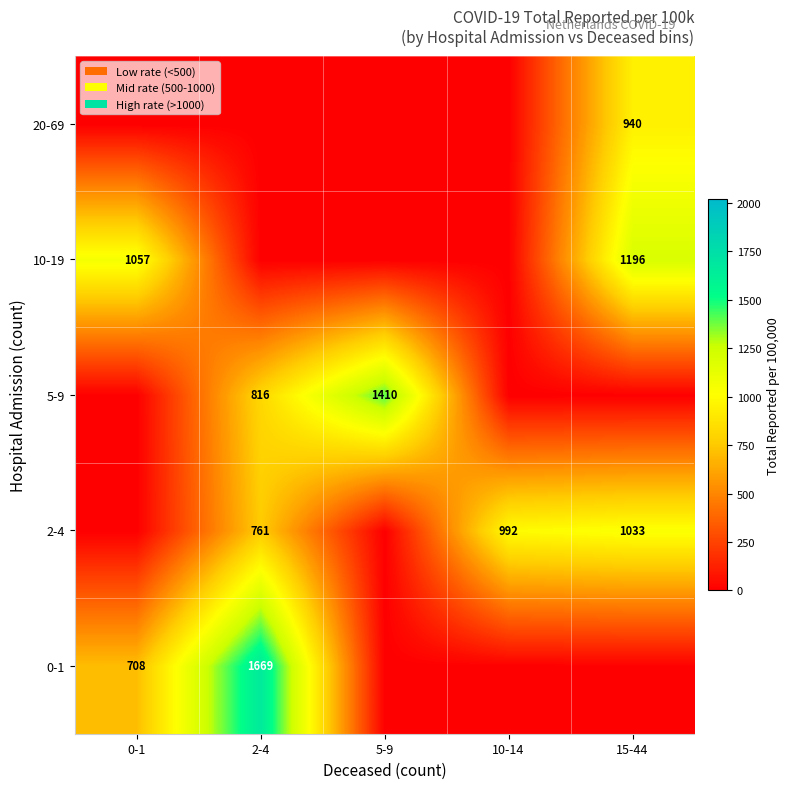

At how many categories does at least one series exceed 1497?

1